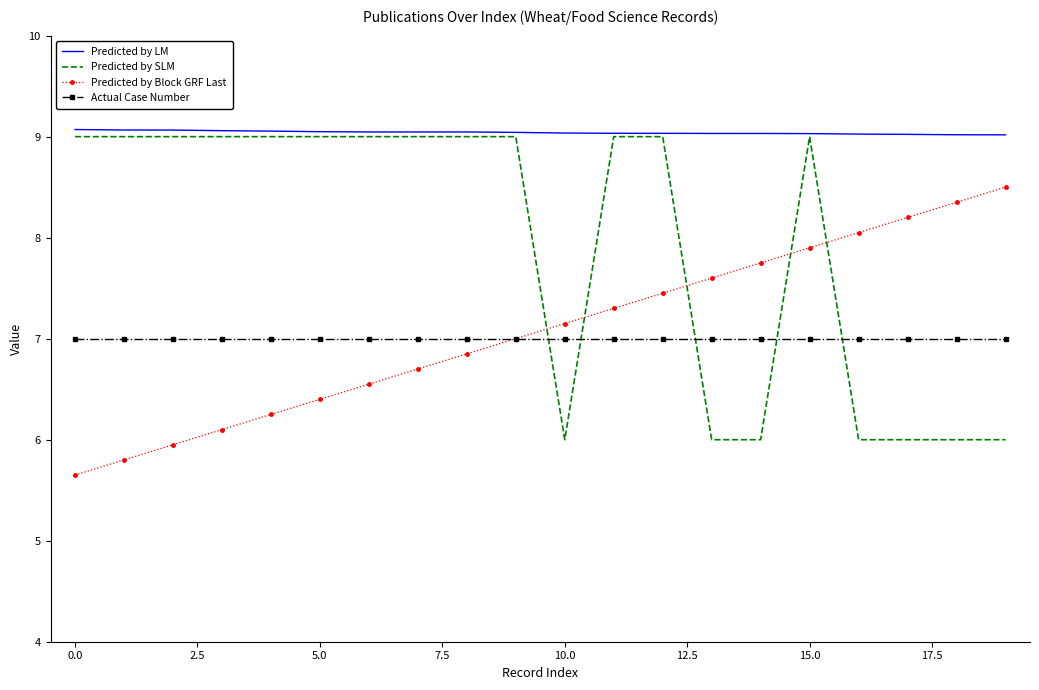

Which series ends up on top after the final intersection of Predicted by SLM and Actual Case Number?

Actual Case Number